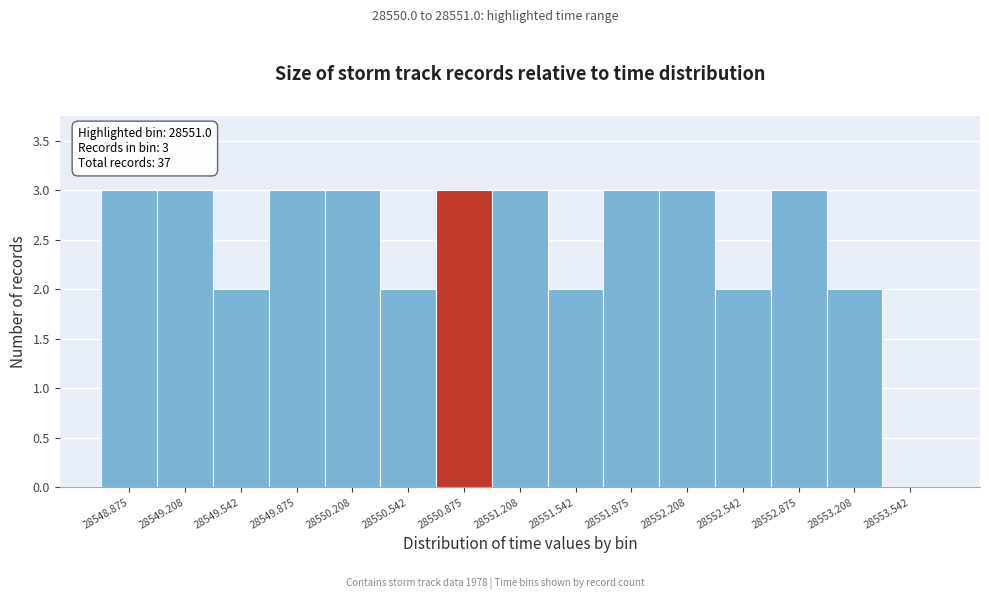

Reading left to right, what are all the values shown in this chart?

28548.875=3	28549.208=3	28549.542=2	28549.875=3	28550.208=3	28550.542=2	28550.875=3	28551.208=3	28551.542=2	28551.875=3	28552.208=3	28552.542=2	28552.875=3	28553.208=2	28553.542=0